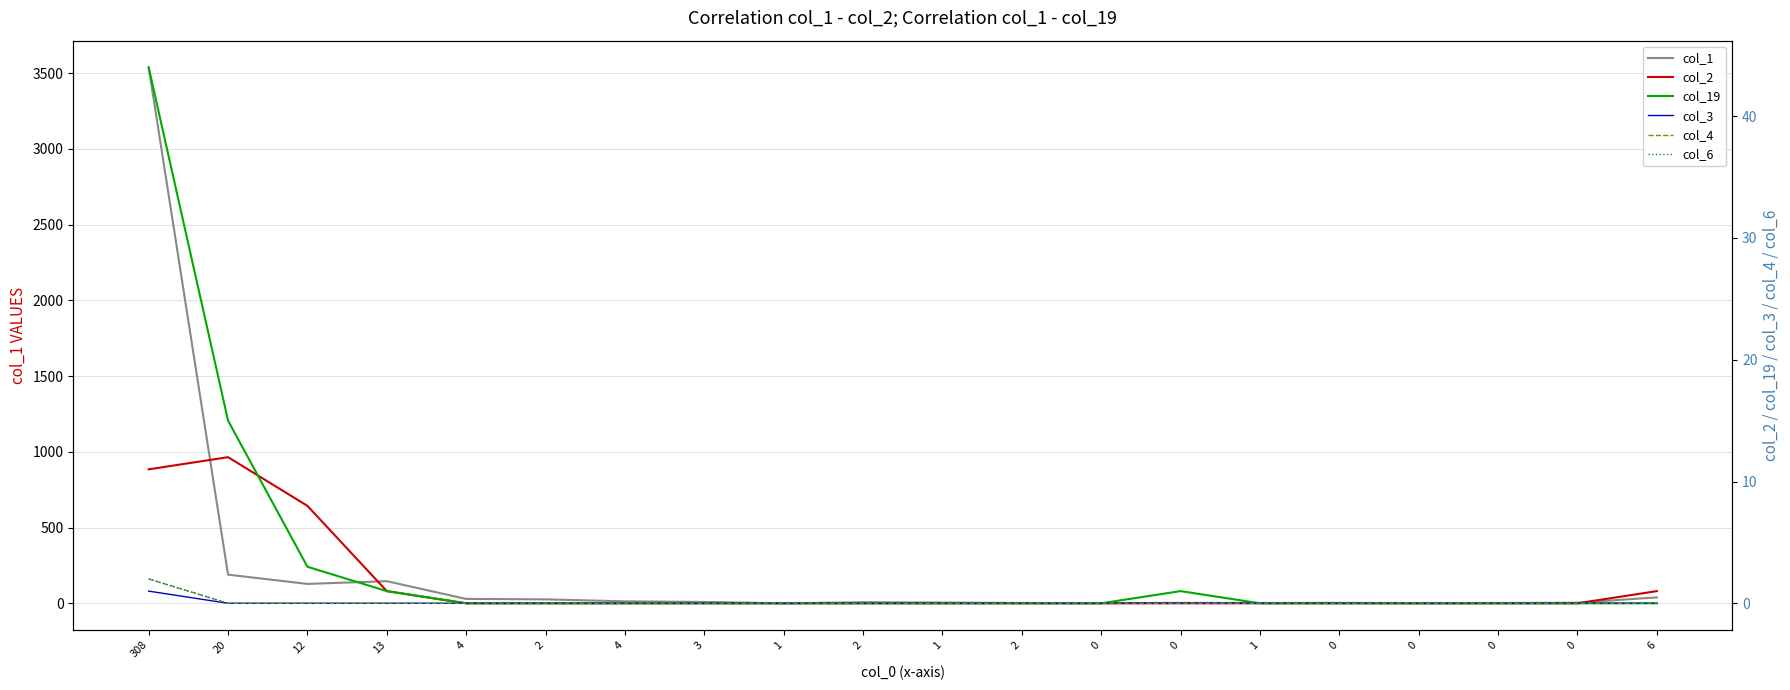

What is the difference between the maximum and minimum values in the col_6 series?

2